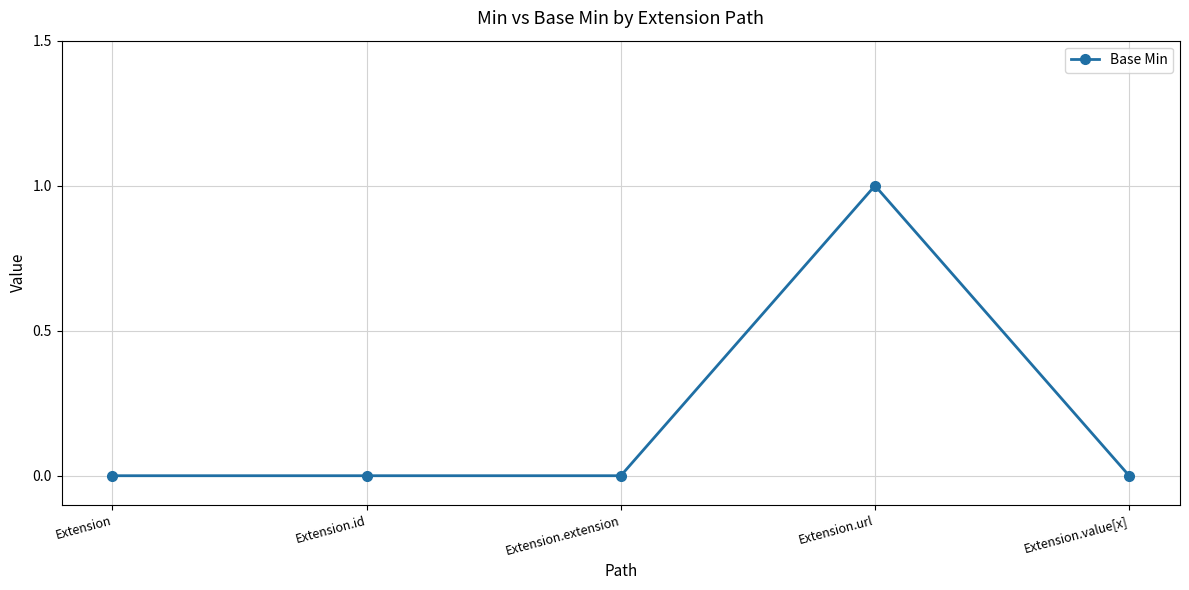

The chart shows a value of 0 at Extension.value[x]. True or false?

True